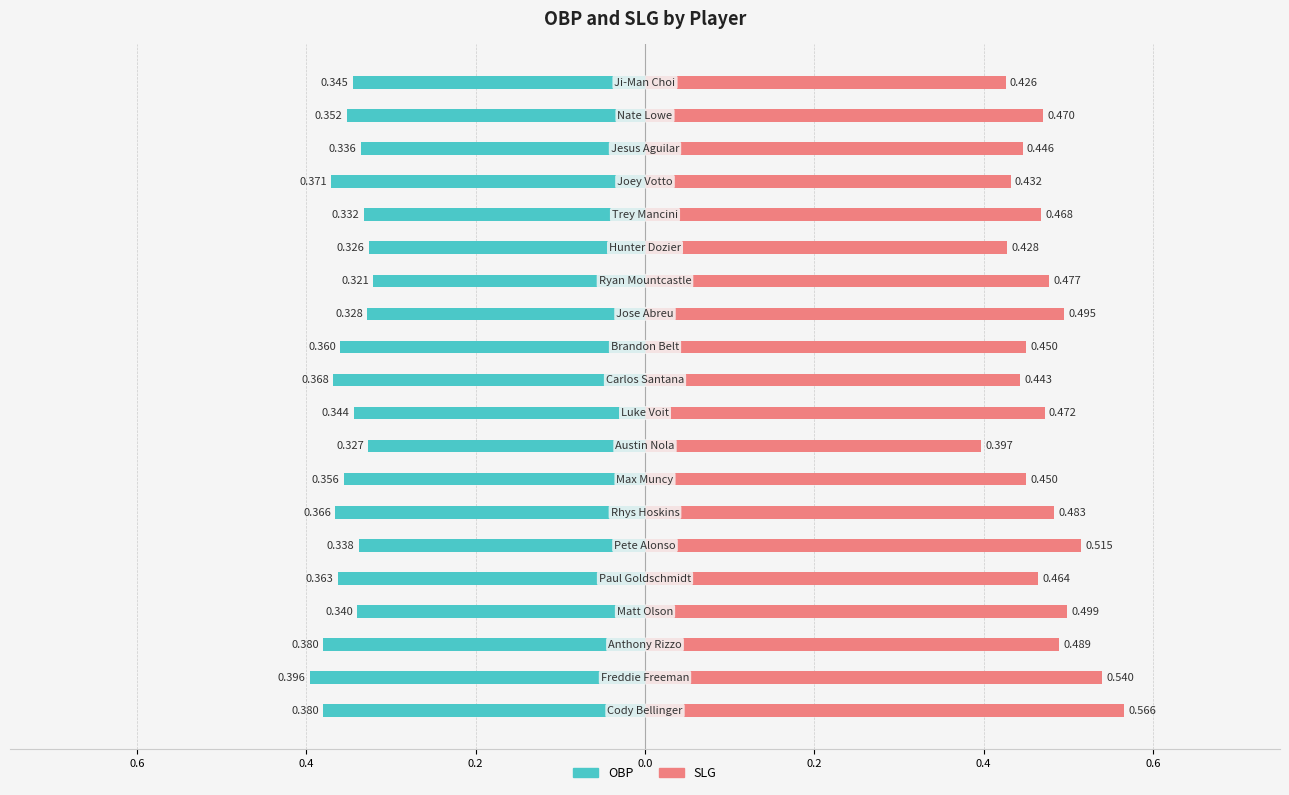

List the series in order of their peak value, highest first.

SLG, OBP